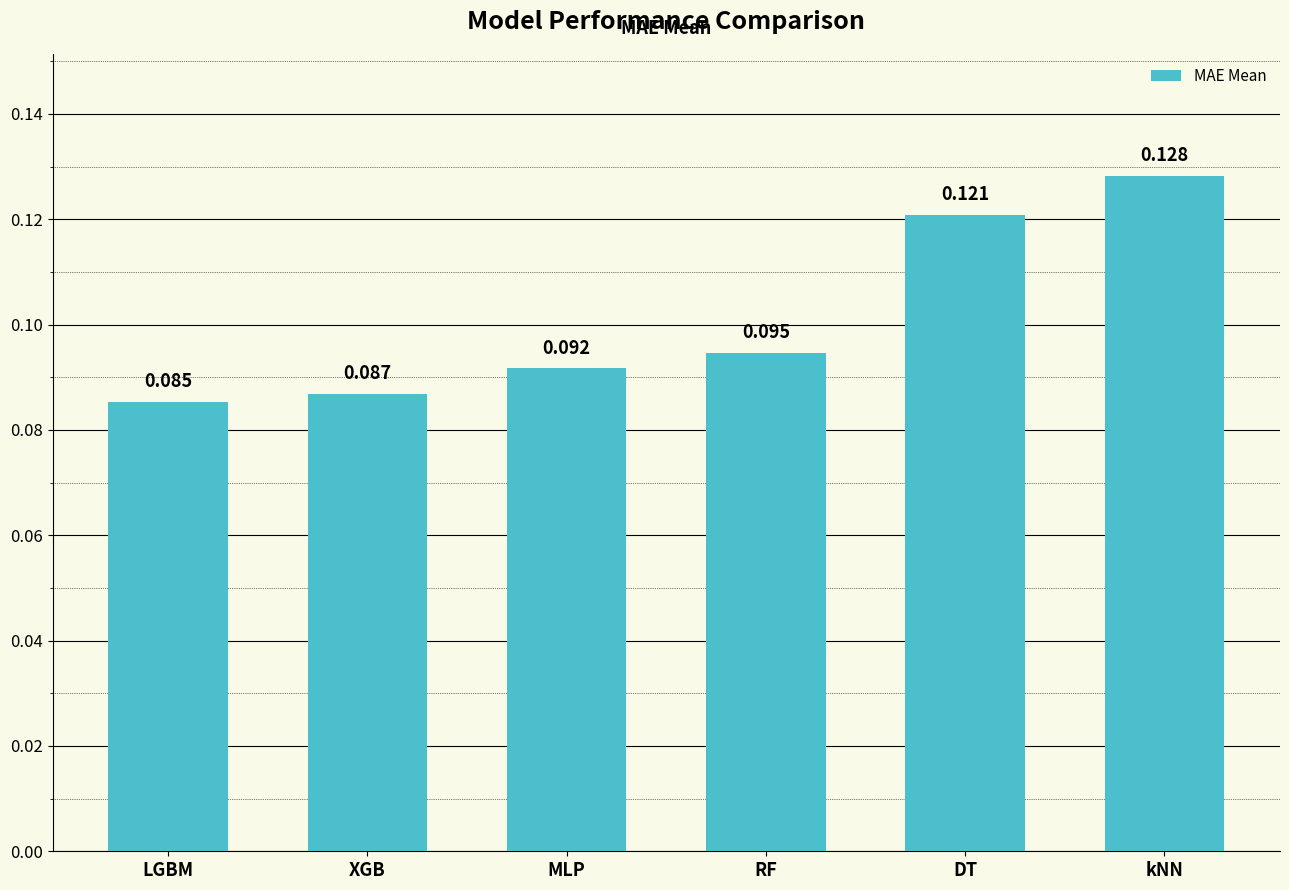

Where is the data nearest to the value 0?

LGBM